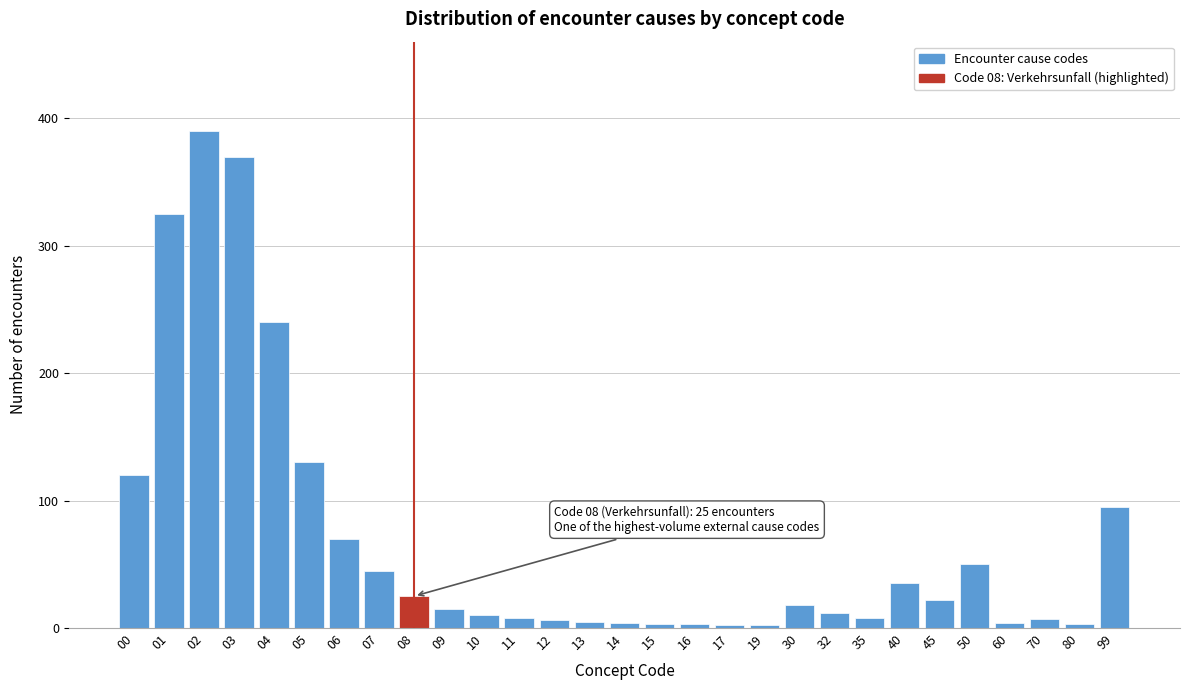

True or false: the data shows 8 at 35.

True